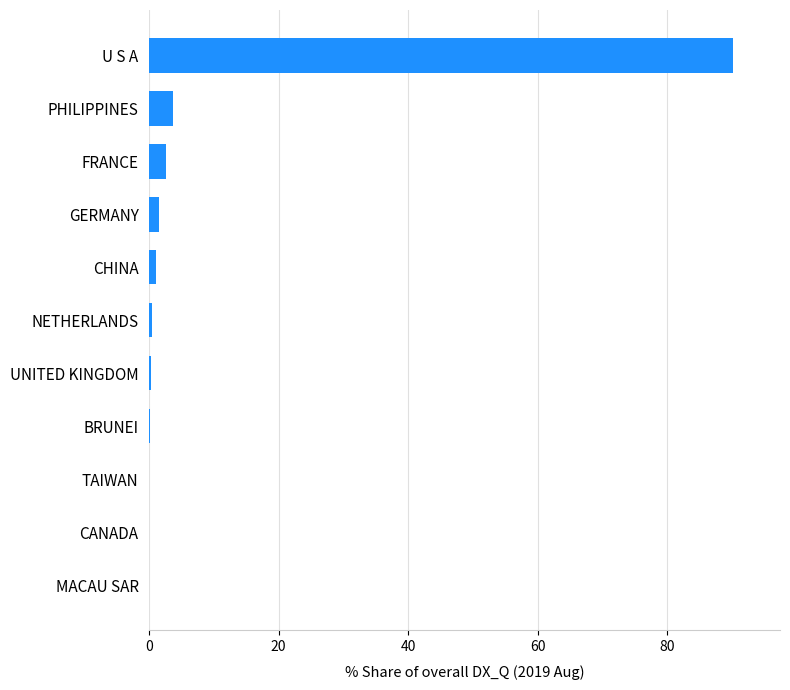

The value at CANADA is 0.0. True or false?

True